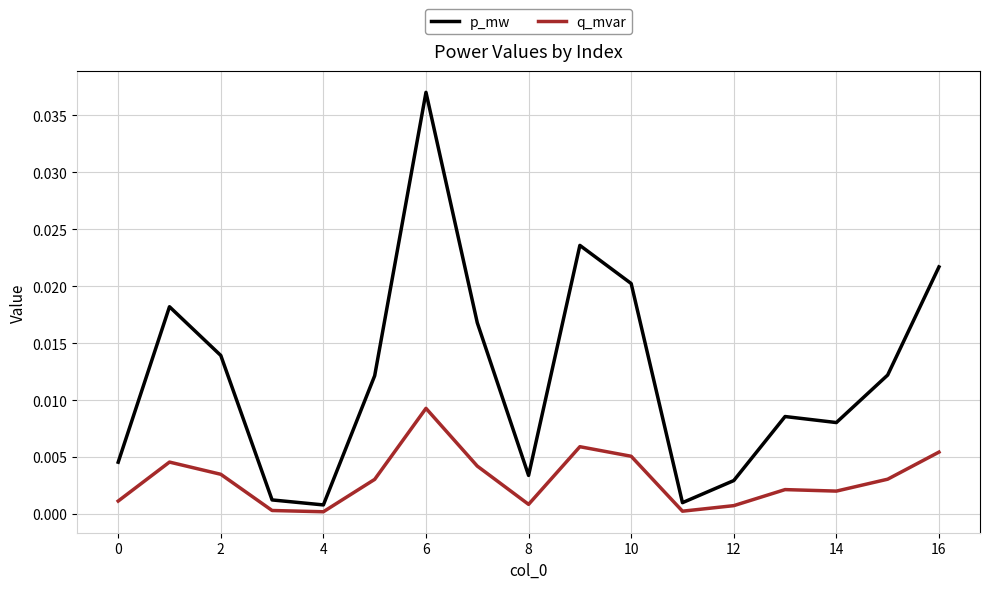

Which series has the widest spread of values?

p_mw